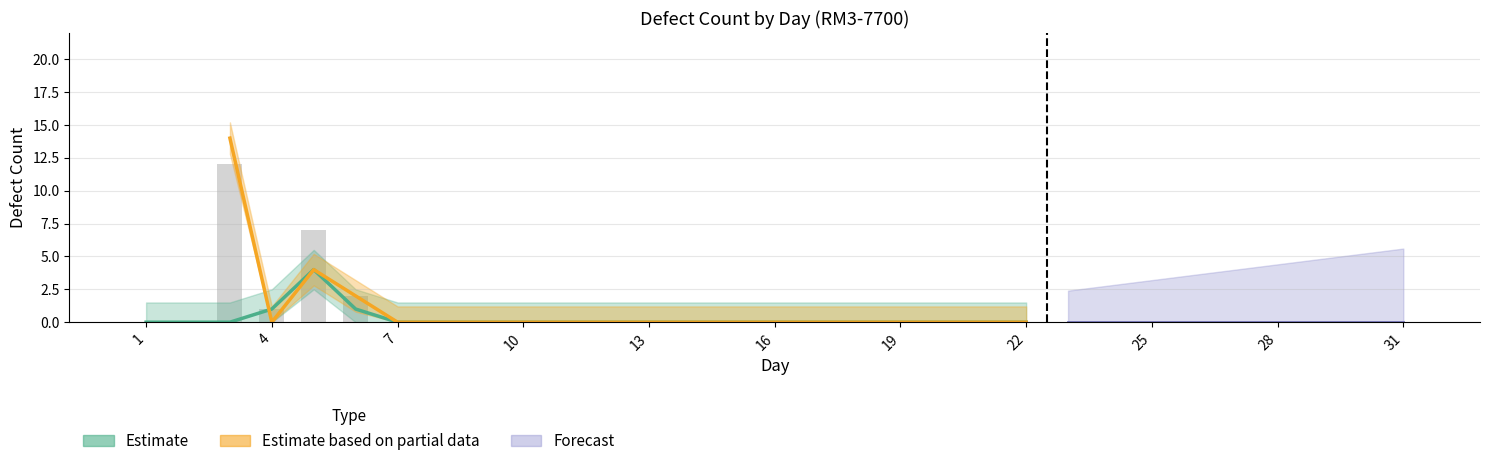

The value of MI_col7 at 28 is 0. True or false?

True